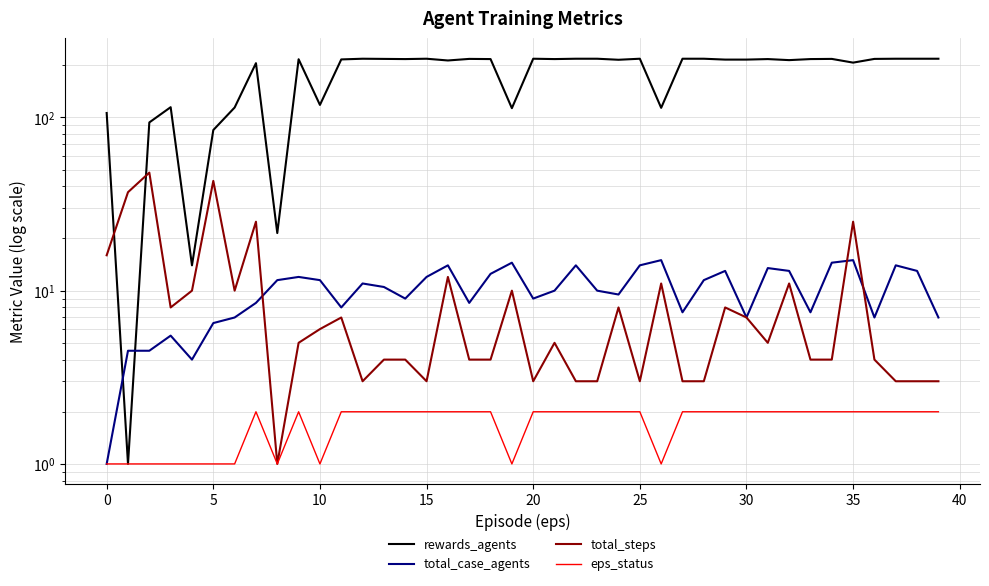

How many data points in total_case_agents are less than 10?

18